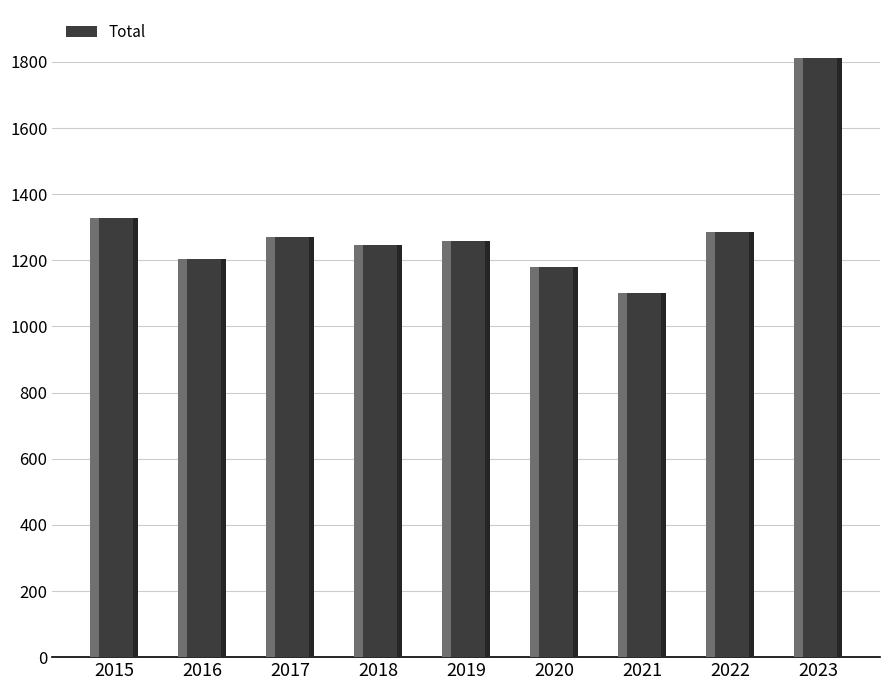

Is it true that the value at 2022 is 894?

False